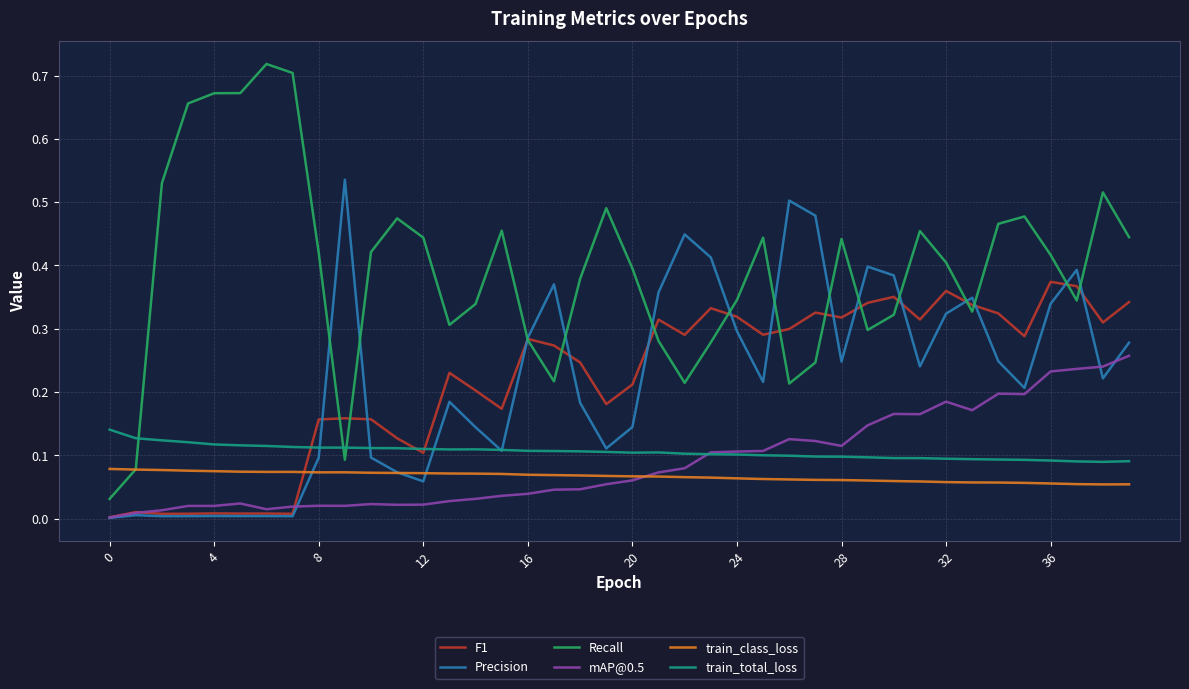

True or false: train_class_loss and train_total_loss intersect in this chart.

False